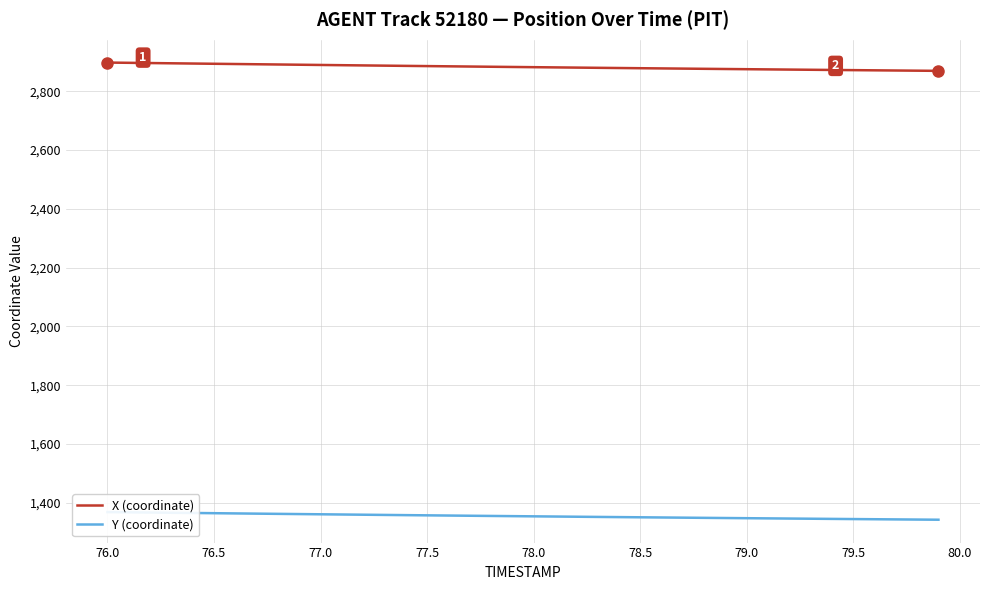

True or false: X and Y intersect in this chart.

False